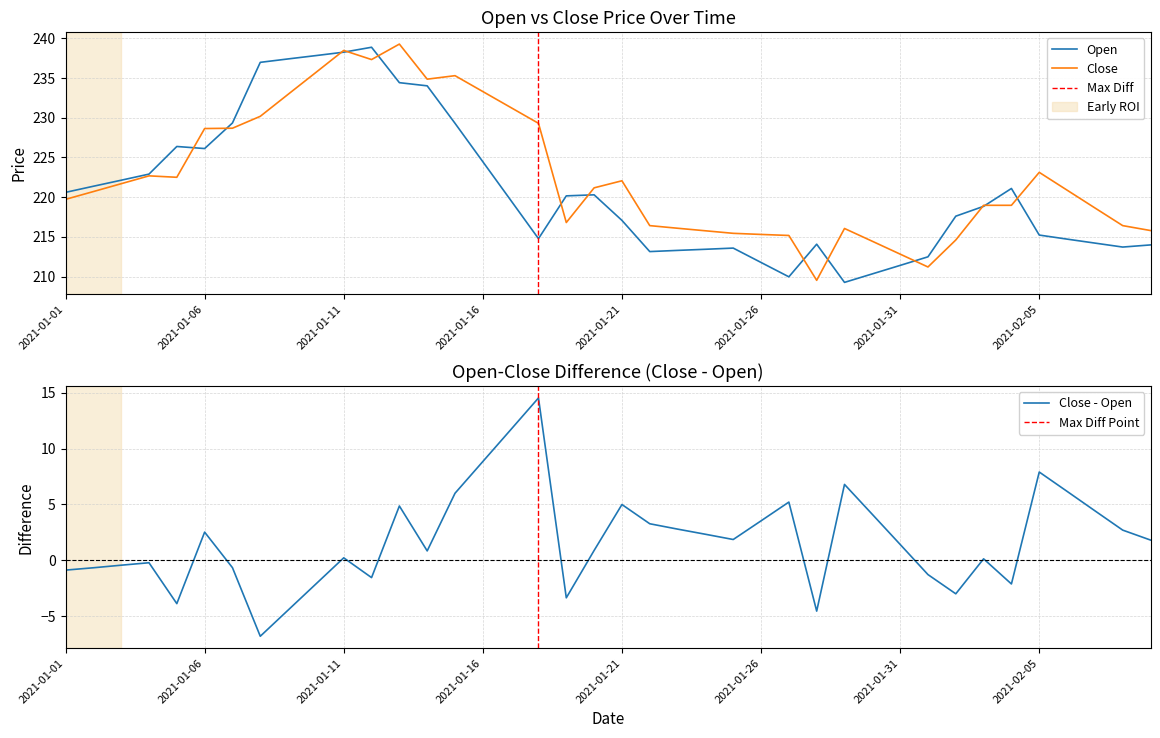

Reading left to right, what are all the values shown in this chart?

Open: 2021-01-01=220.6	2021-01-02=221.4	2021-01-03=222.1	2021-01-04=222.9	2021-01-05=226.4	2021-01-06=226.1	2021-01-07=229.3	2021-01-08=237.0	2021-01-09=237.4	2021-01-10=237.8	2021-01-11=238.3	2021-01-12=238.9	2021-01-13=234.4	2021-01-14=234.0	2021-01-15=229.3	2021-01-16=224.5	2021-01-17=219.6	2021-01-18=214.8	2021-01-19=220.2	2021-01-20=220.3	2021-01-21=217.1	2021-01-22=213.1	2021-01-23=213.3	2021-01-24=213.4	2021-01-25=213.6	2021-01-26=211.8	2021-01-27=210.0	2021-01-28=214.1	2021-01-29=209.3	2021-01-30=210.3	2021-01-31=211.4	2021-02-01=212.5	2021-02-02=217.6	2021-02-03=218.8	2021-02-04=221.1	2021-02-05=215.2	2021-02-06=214.7	2021-02-07=214.2	2021-02-08=213.7	2021-02-09=214.0
Close: 2021-01-01=219.7	2021-01-02=220.7	2021-01-03=221.7	2021-01-04=222.7	2021-01-05=222.5	2021-01-06=228.6	2021-01-07=228.7	2021-01-08=230.2	2021-01-09=232.9	2021-01-10=235.7	2021-01-11=238.5	2021-01-12=237.3	2021-01-13=239.3	2021-01-14=234.9	2021-01-15=235.3	2021-01-16=233.3	2021-01-17=231.3	2021-01-18=229.3	2021-01-19=216.8	2021-01-20=221.2	2021-01-21=222.1	2021-01-22=216.4	2021-01-23=216.1	2021-01-24=215.8	2021-01-25=215.4	2021-01-26=215.3	2021-01-27=215.2	2021-01-28=209.5	2021-01-29=216.1	2021-01-30=214.4	2021-01-31=212.8	2021-02-01=211.2	2021-02-02=214.6	2021-02-03=219.0	2021-02-04=219.0	2021-02-05=223.1	2021-02-06=220.9	2021-02-07=218.6	2021-02-08=216.4	2021-02-09=215.8